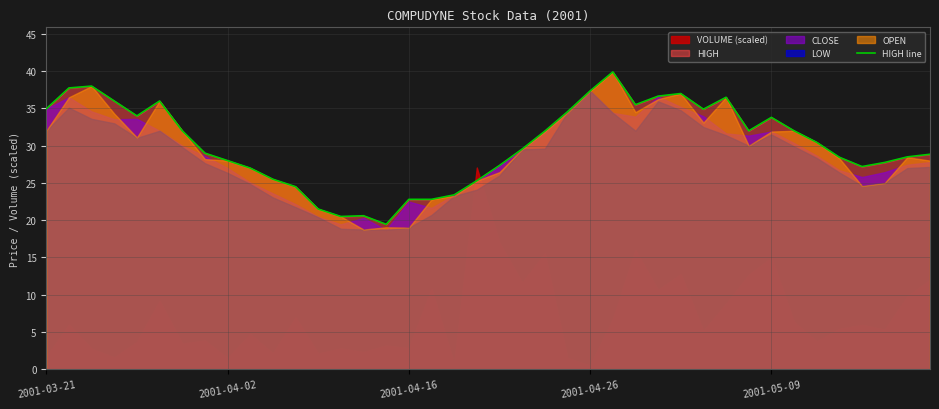

The HIGH line series shows 22.8 at 2001-04-16. True or false?

True